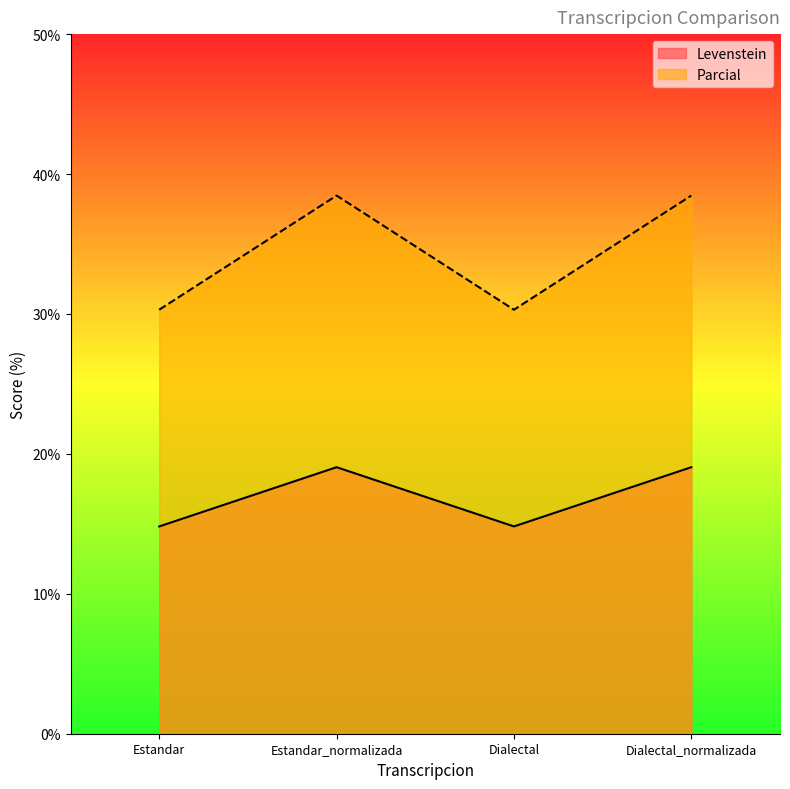

How many data points in Levenstein are above 19?

2